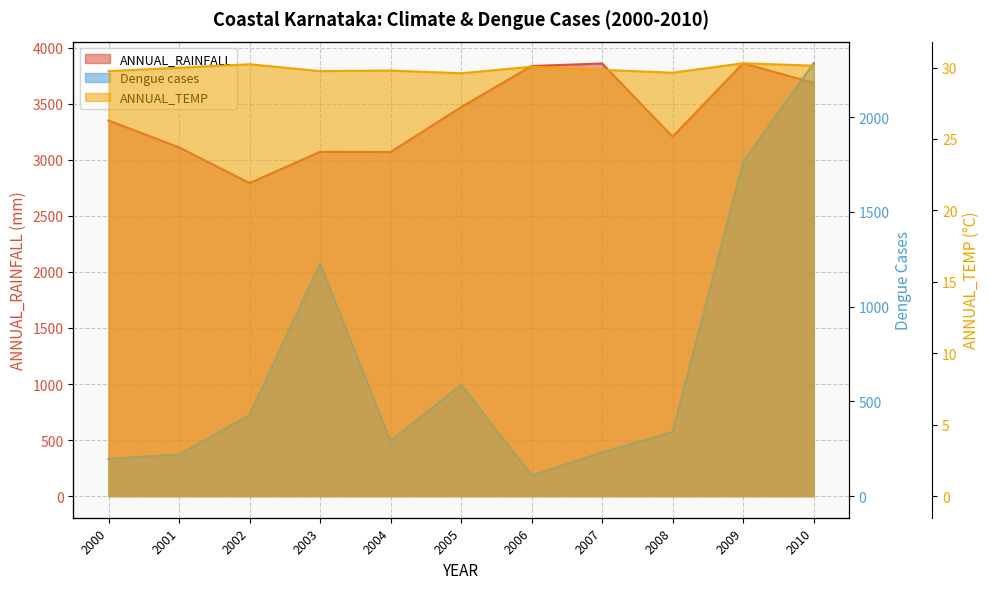

What is the highest value of the Dengue cases series?

2285.0